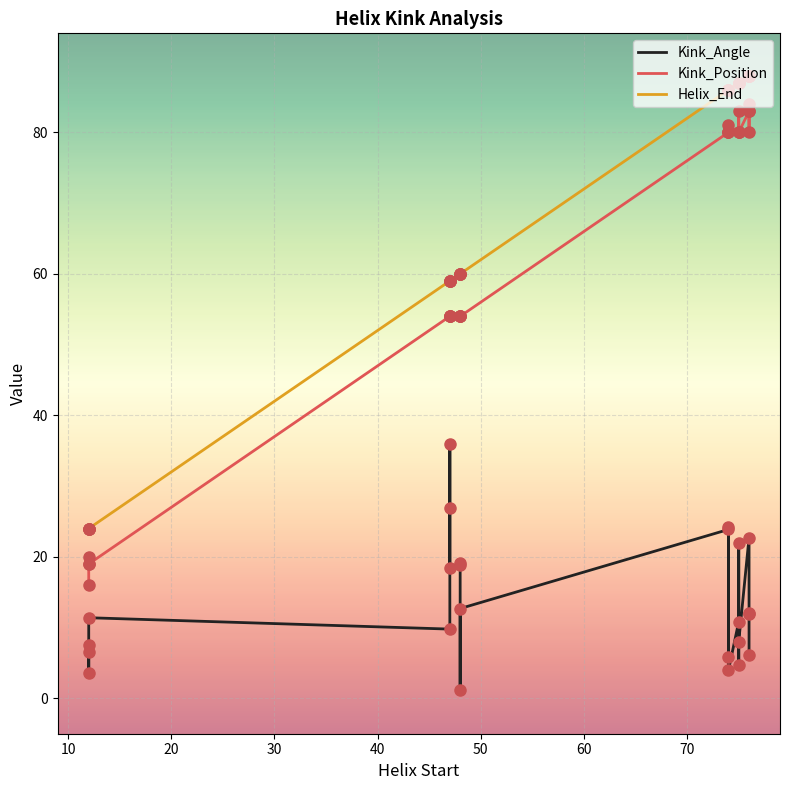

Is the value of Kink_Angle at 17 greater than the value of Helix_End at 17?

No